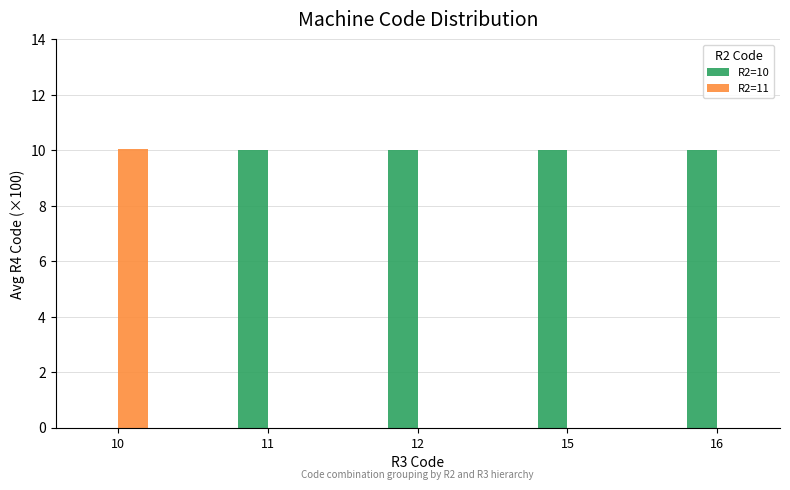

What is the sum of the R2=10 values at 11 and 10?

10.0